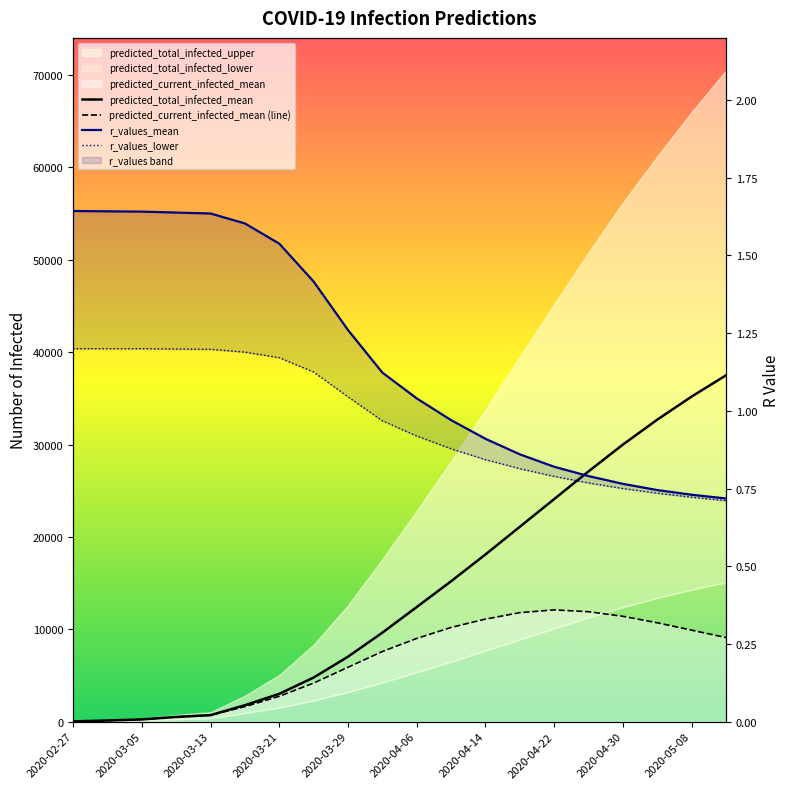

Which category has the lowest value in the predicted_current_infected_mean (line) series?

2020-02-27